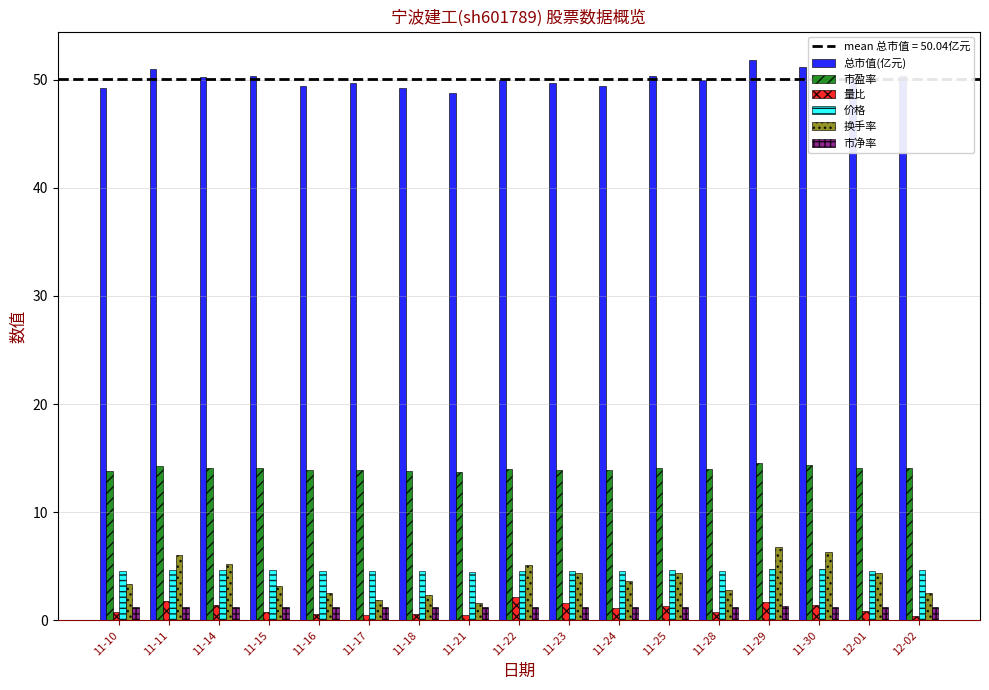

True or false: 市盈率 has a value of 13.8 at 11-18.

True